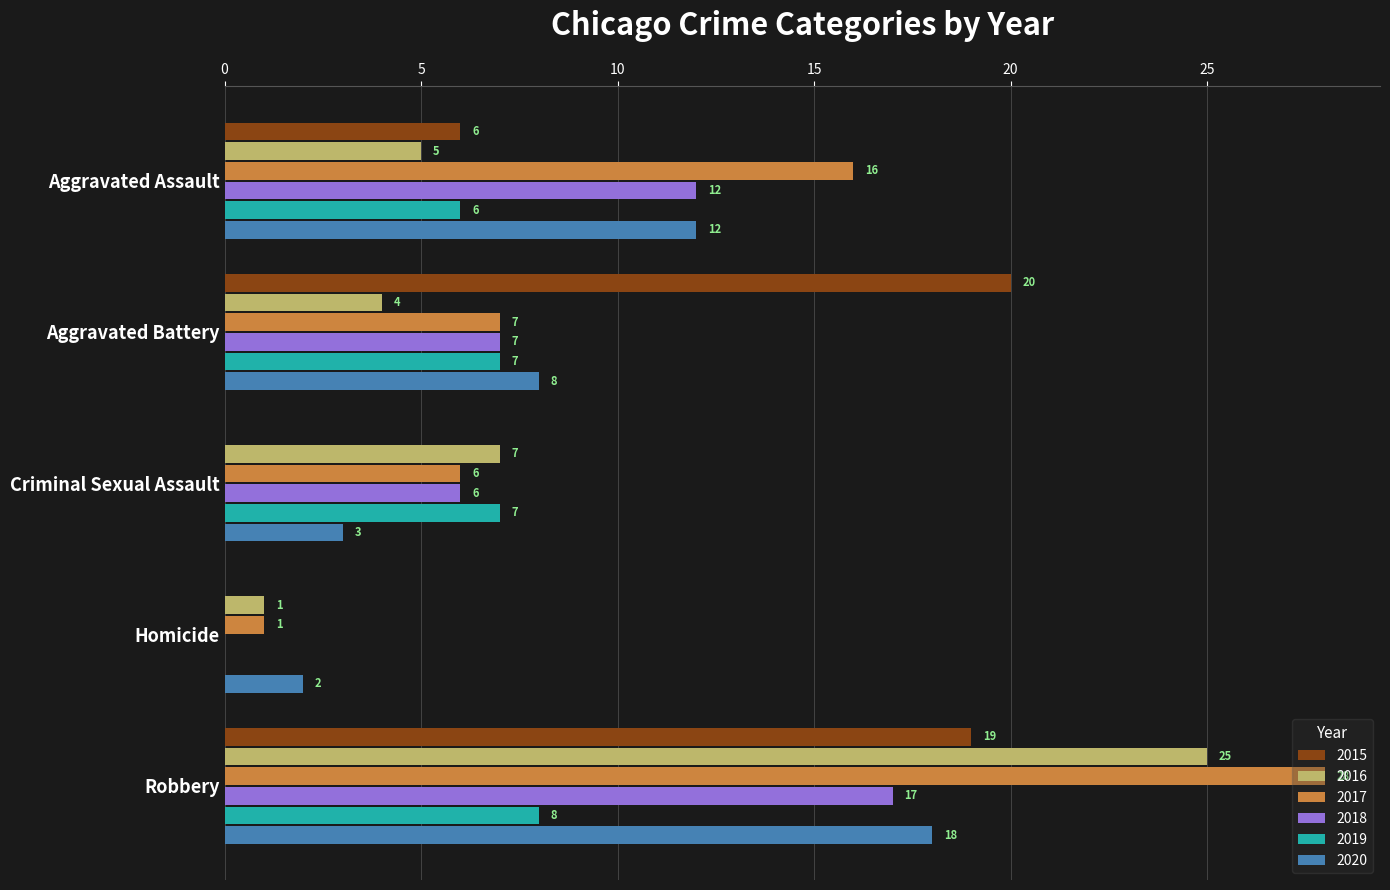

What are all the series names shown in the legend?

2015, 2016, 2017, 2018, 2019, 2020